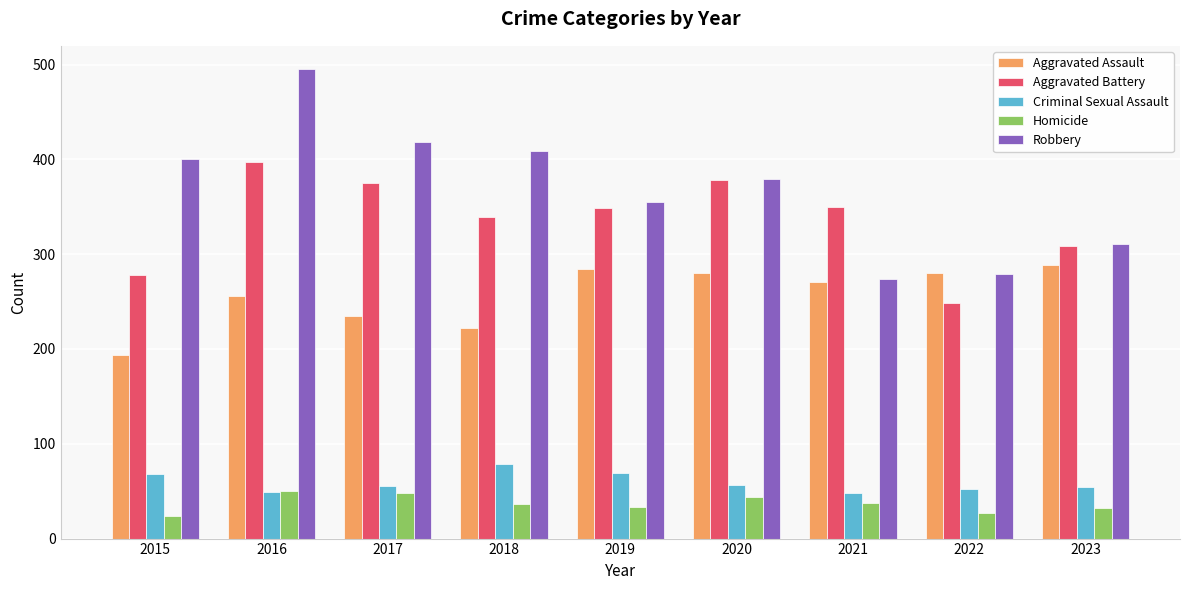

Read the Aggravated Battery value at 2015.

278